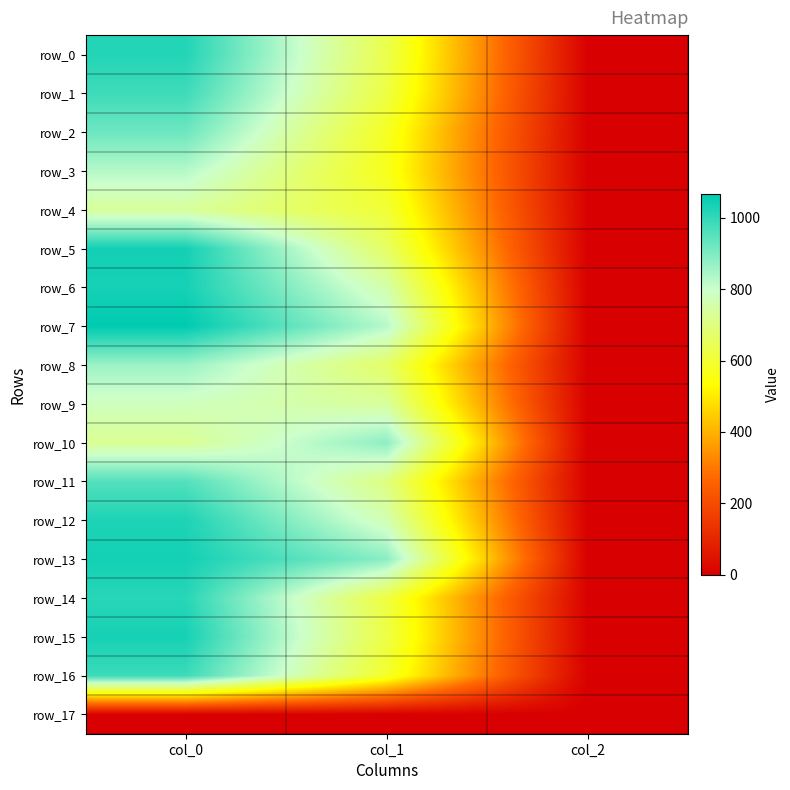

Which series has the largest total across all categories?

row_13